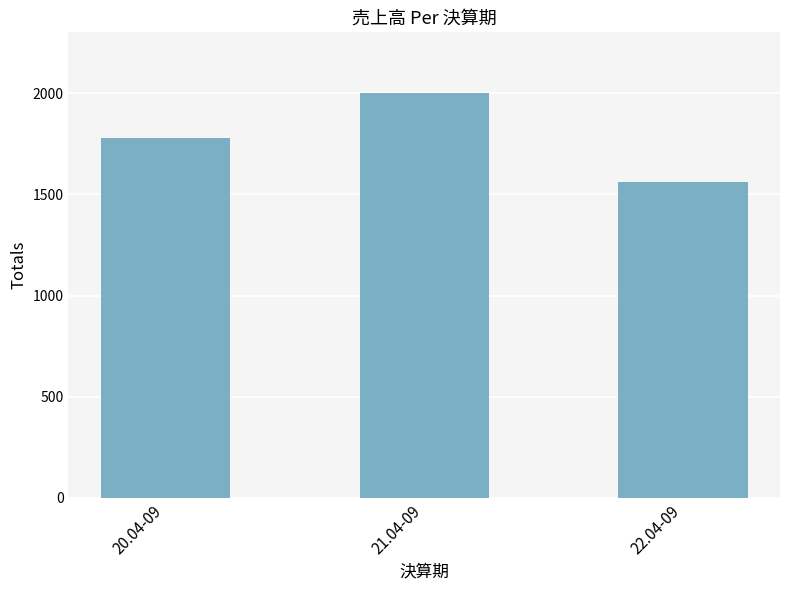

What is the label of the 2nd bar from the right?

21.04-09